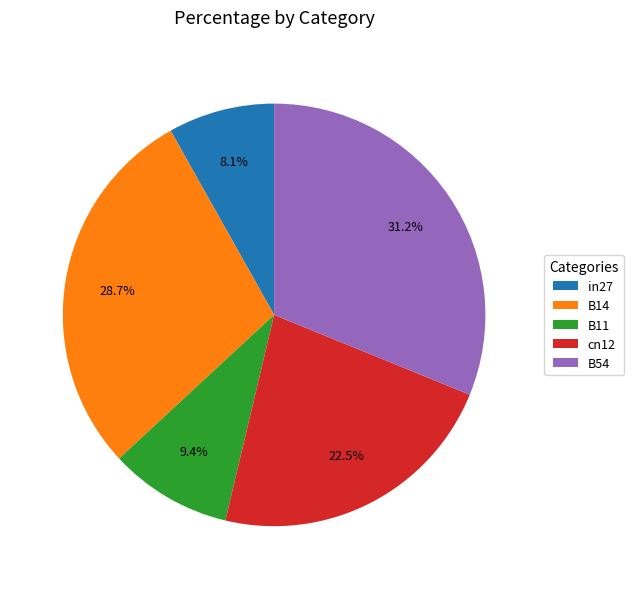

Between cn12 and B54, which is larger?

B54